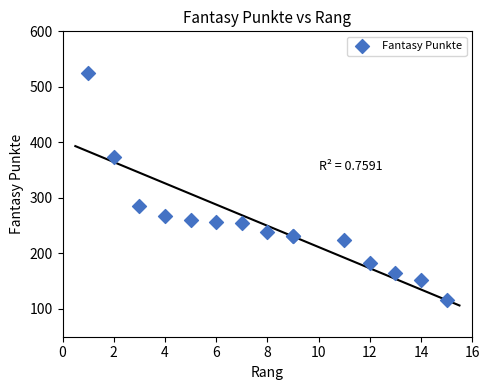

What Y value in the scatter plot is closest to 320?

286